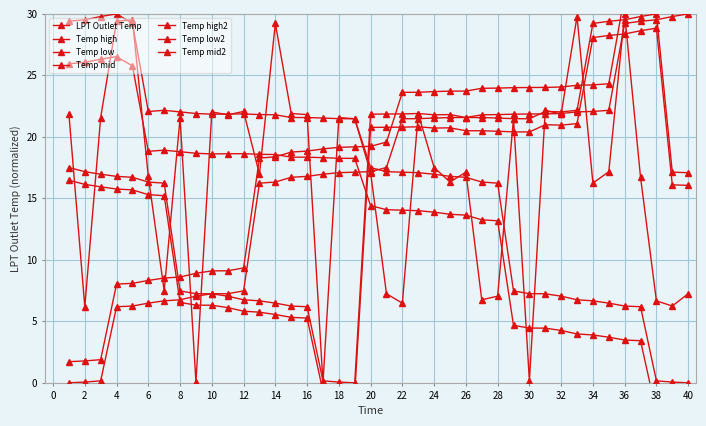

What is the change in value from 25 to 39?

-10.1